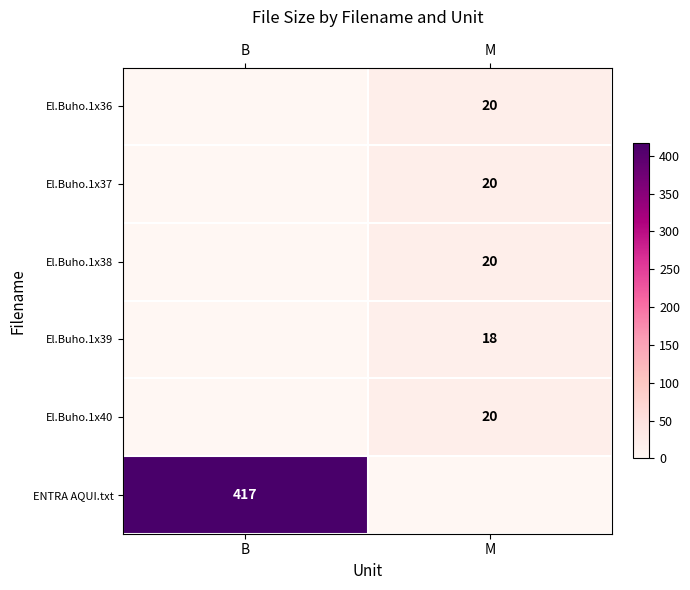

Is it true that El.Buho.1x37 equals 20 at M?

True